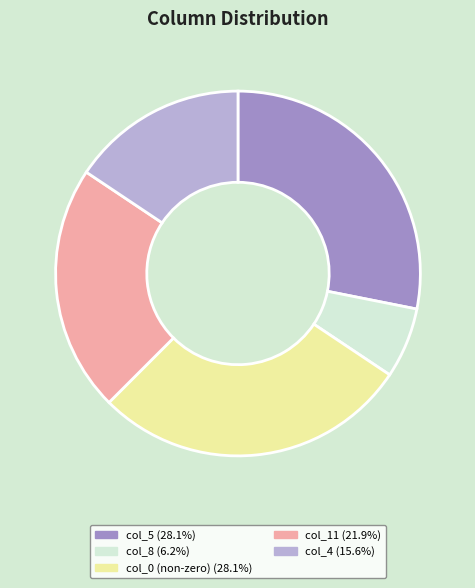

How many slices are in this pie chart?

5